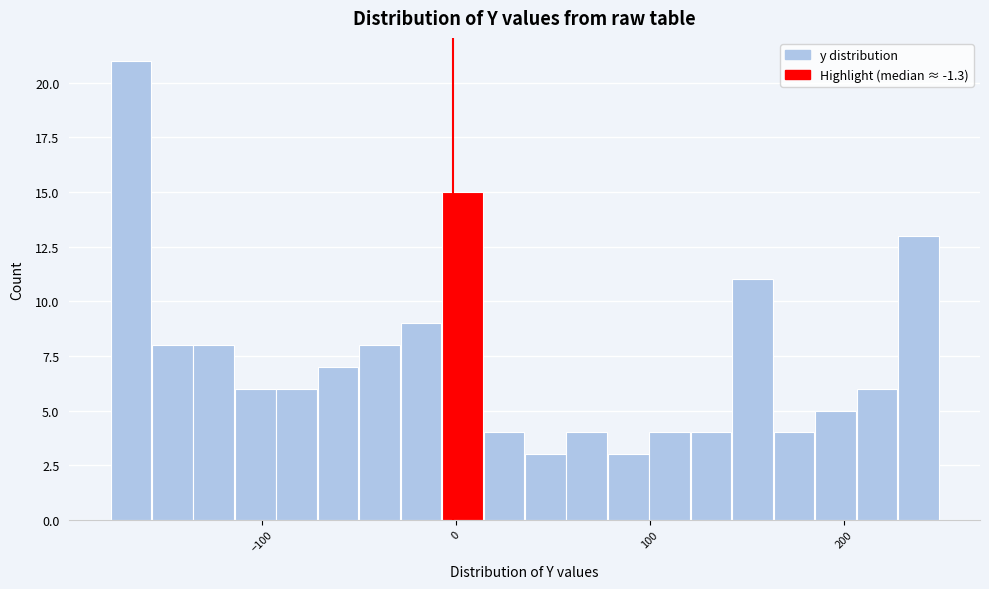

Read against the x-axis, roughly where is the centre of the tallest bar?

-170